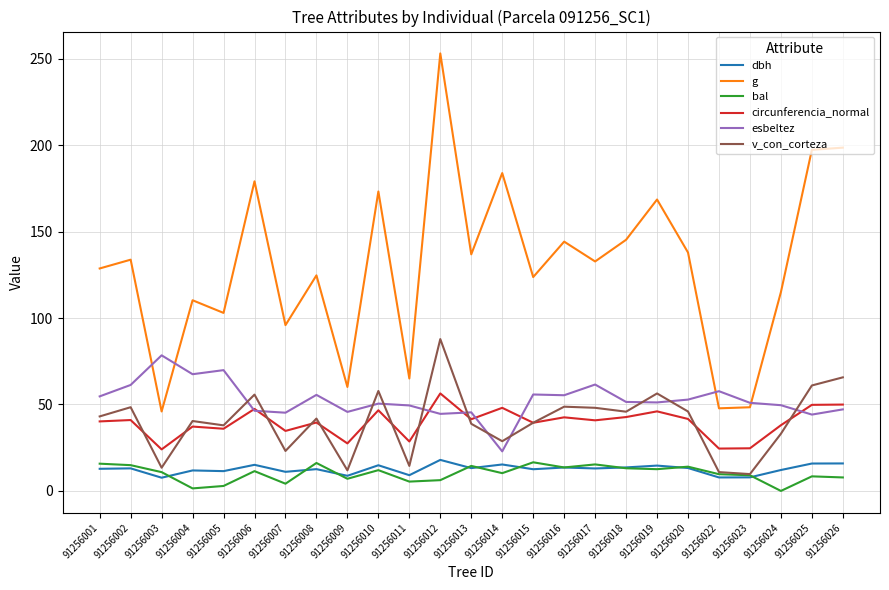

How many lines are shown in the chart?

6